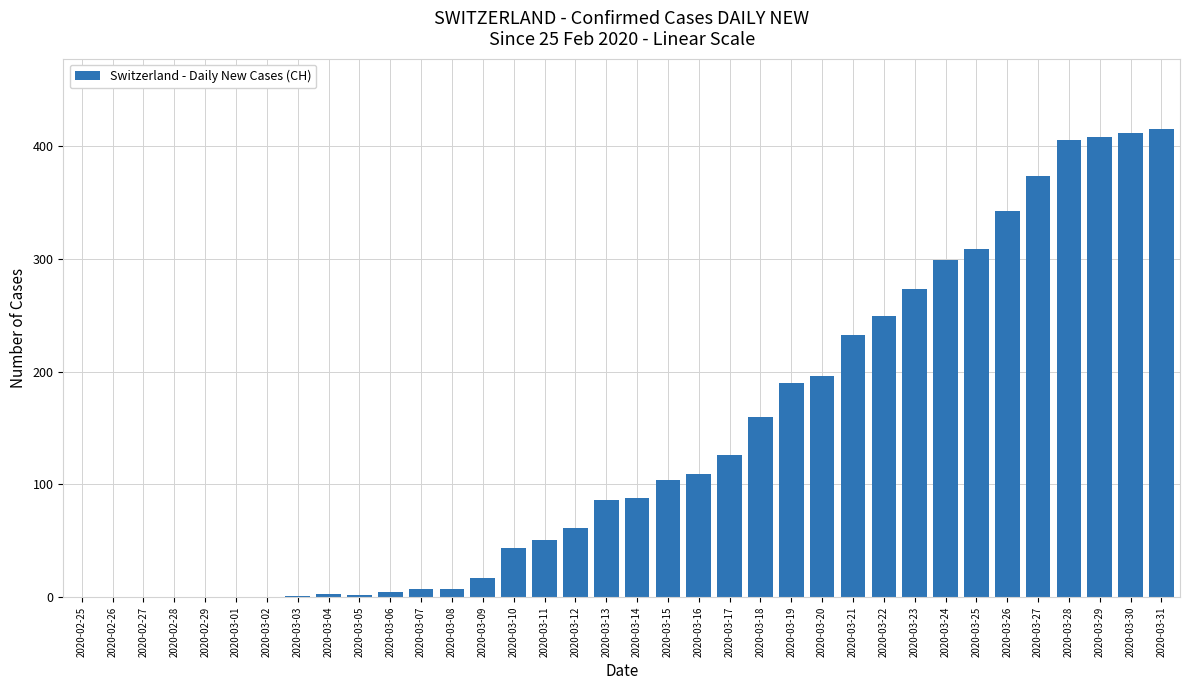

Is it true that the value at 2020-03-01 is 253?

False